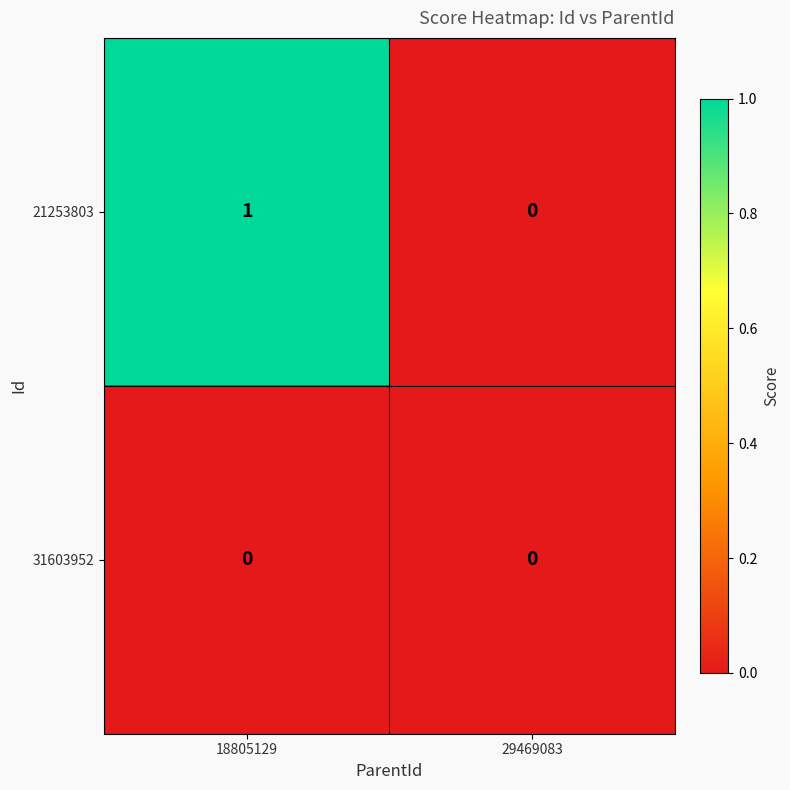

Rank the series by their maximum value, from highest to lowest.

21253803, 31603952